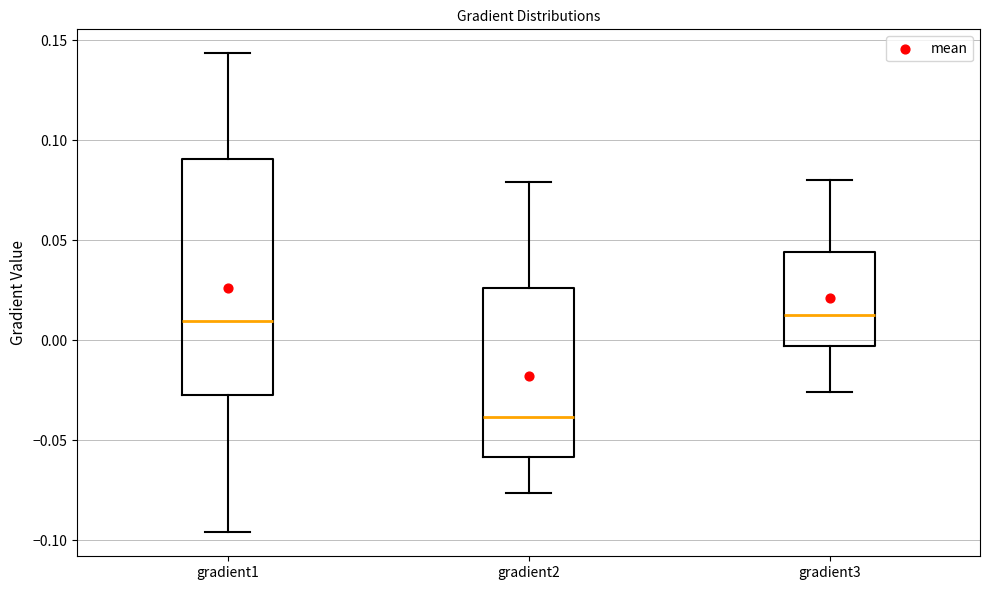

Reading left to right, transcribe this box plot: for each box, give where its median line is, the range the box spans, and where its two whiskers end, as read against the y-axis. The values are not printed on the chart, so give them approximately, as read against the axis.

gradient1: median 0.010, box -0.025 to 0.090, whiskers -0.095 to 0.145
gradient2: median -0.040, box -0.060 to 0.025, whiskers -0.075 to 0.080
gradient3: median 0.015, box -0.005 to 0.045, whiskers -0.025 to 0.080